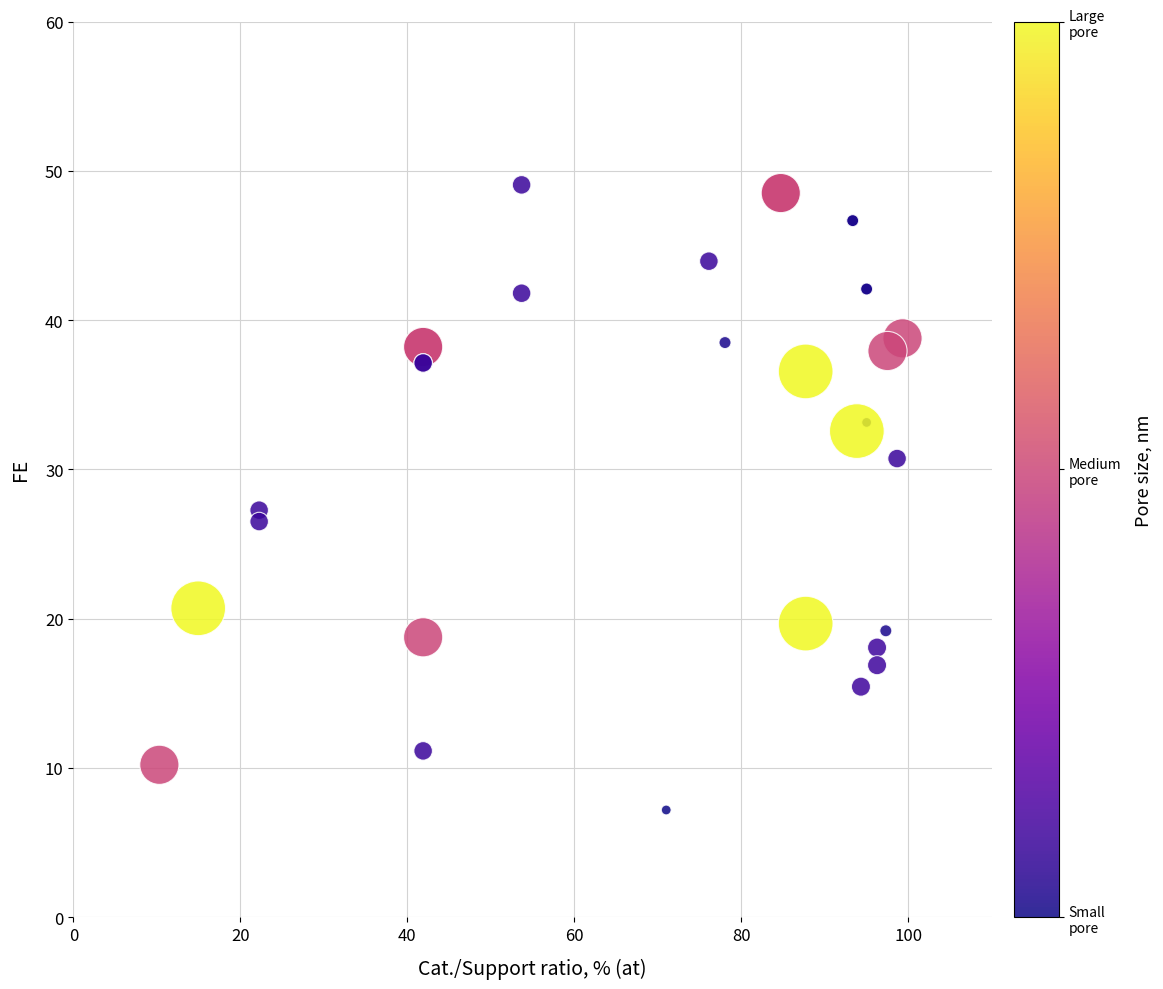

What Y value in the scatter plot is closest to 28?

27.3